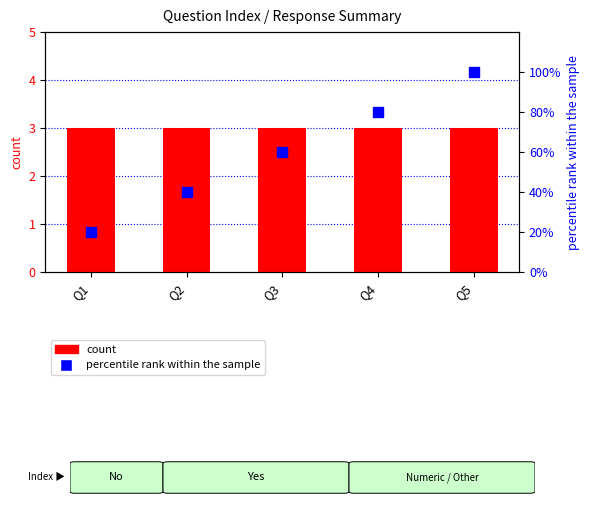

What are all the series names shown in the legend?

count, percentile rank within the sample